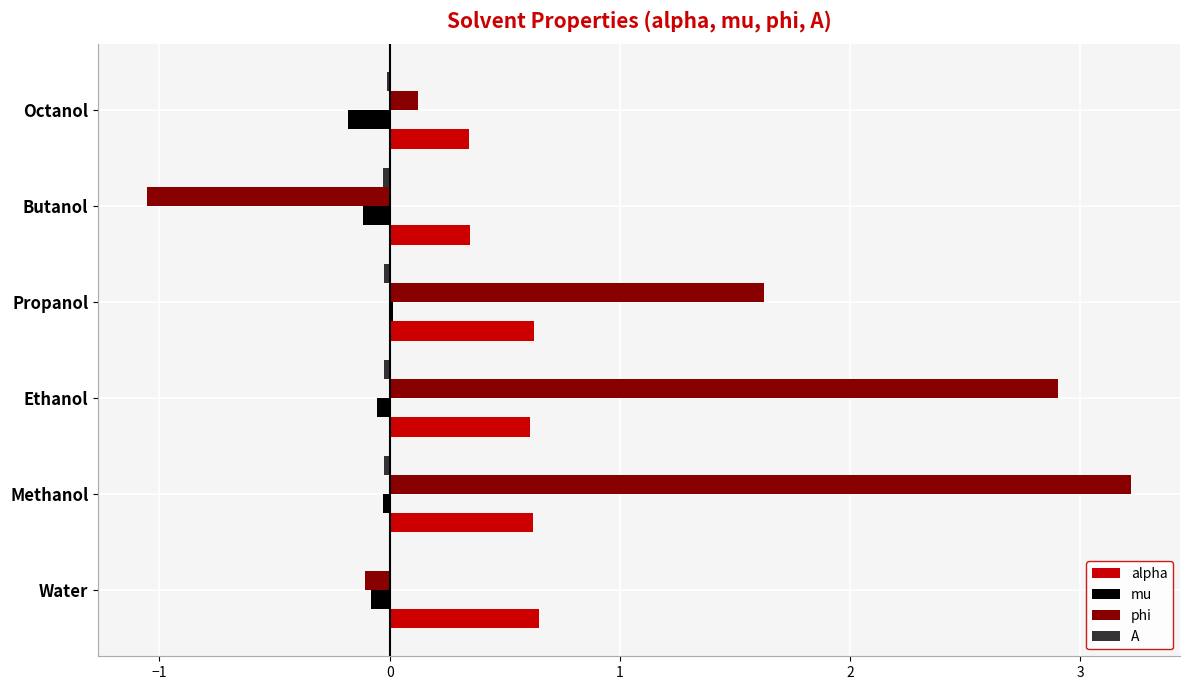

Count the number of categories in the chart.

6